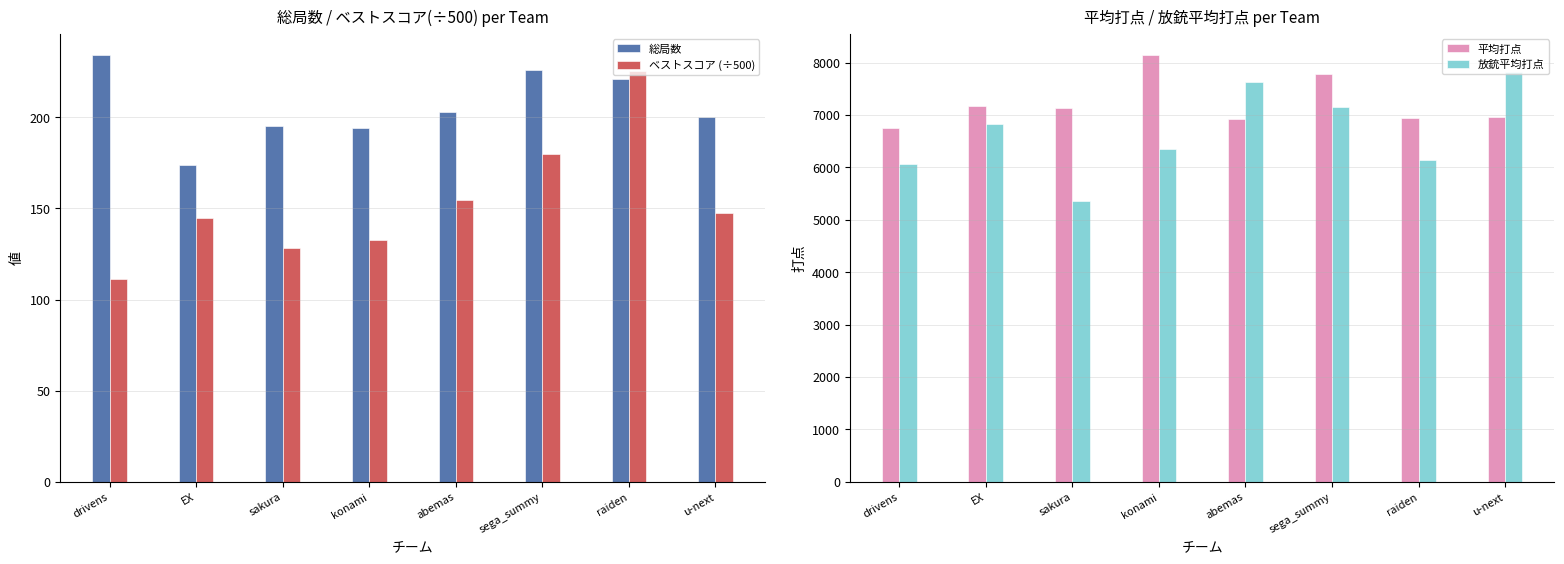

At how many categories does at least one series exceed 4333?

8